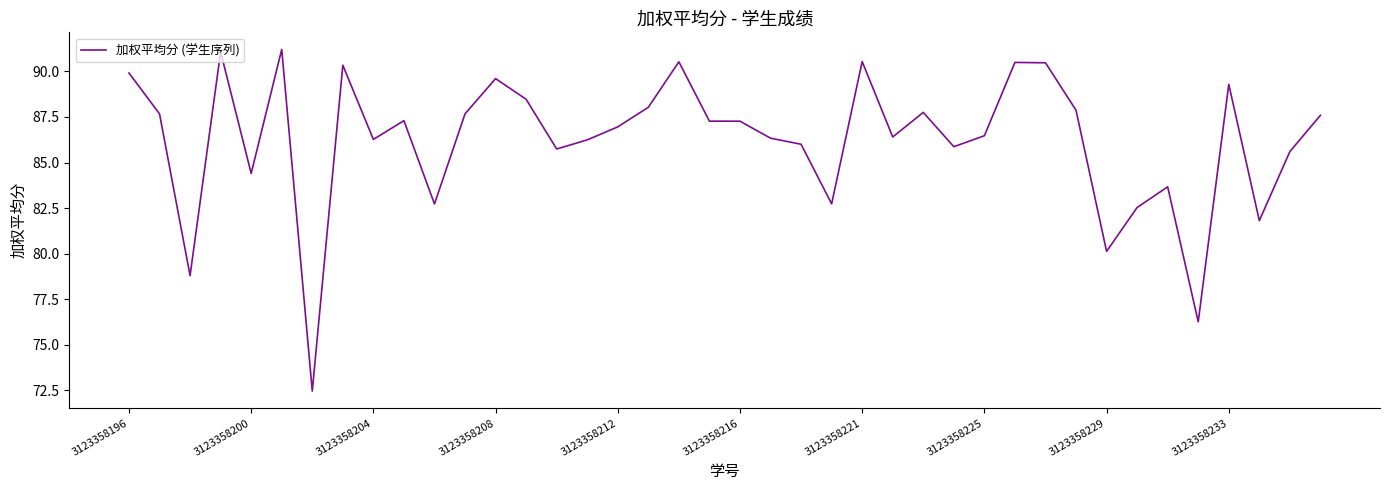

What is the minimum value shown in the chart?

72.5